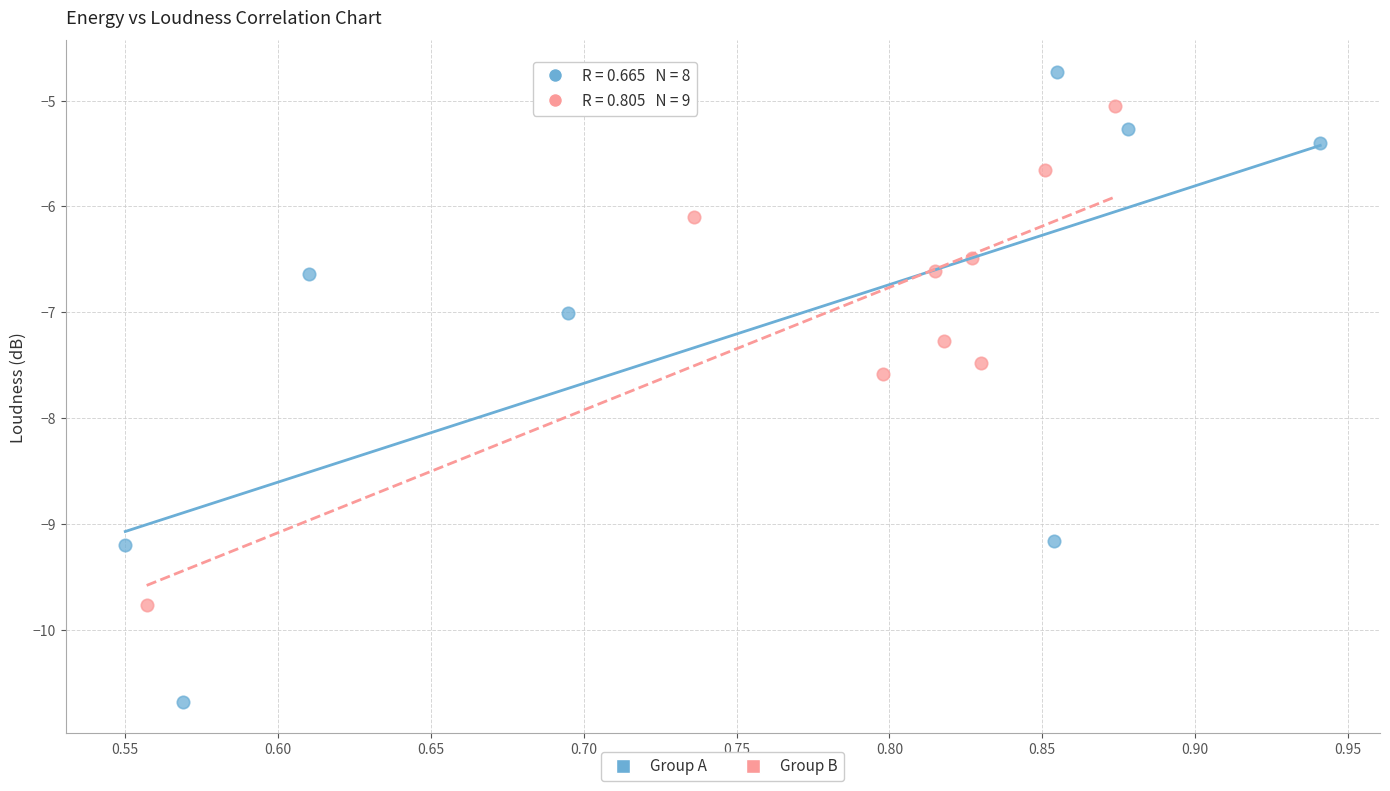

Which series reaches the maximum Y coordinate?

Group A